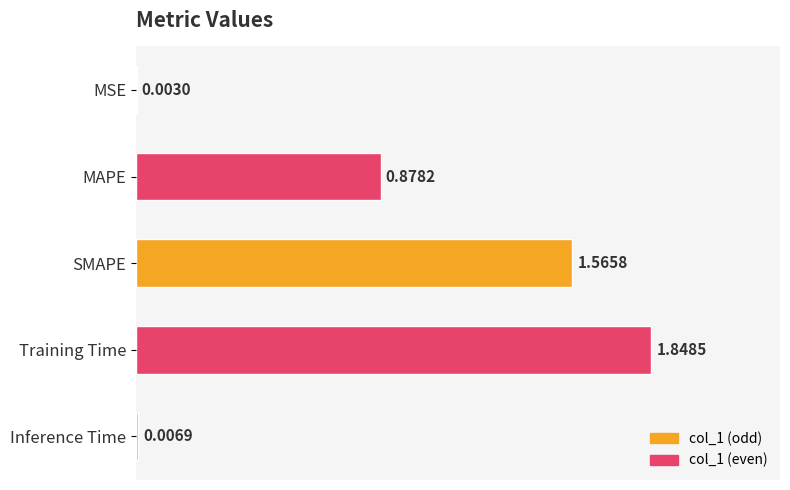

What is the change in value from MSE to SMAPE?

+1.6